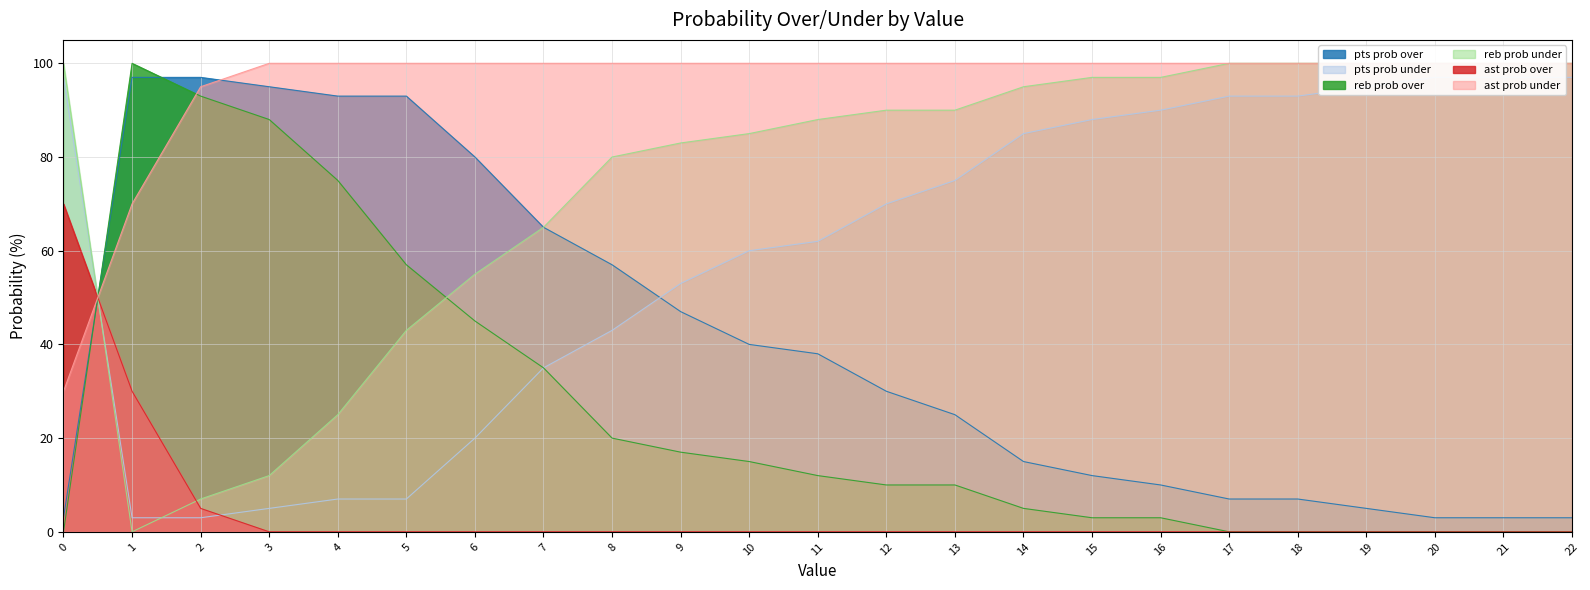

What is the sum of the pts prob over values at 9 and 18?

54